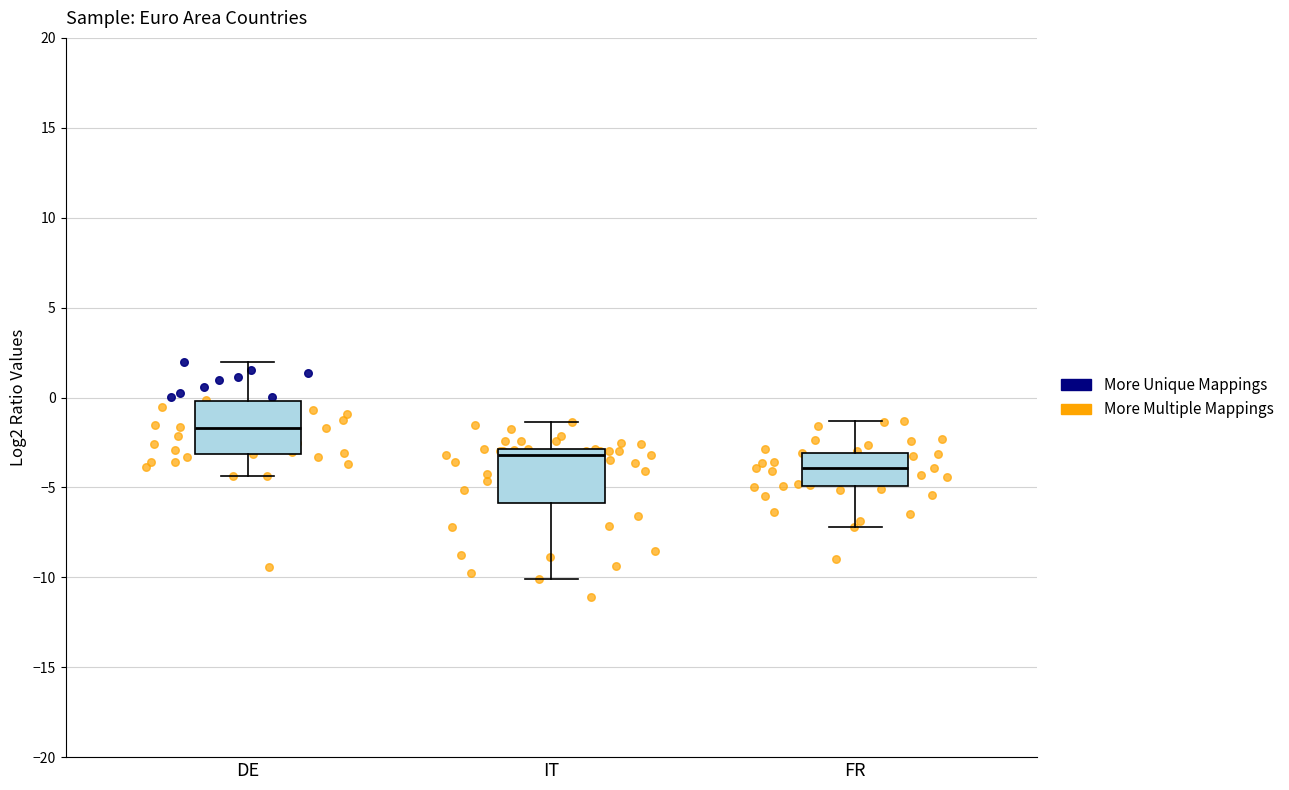

Reading left to right, transcribe this box plot: for each box, give where its median line is, the range the box spans, and where its two whiskers end, as read against the y-axis. The values are not printed on the chart, so give them approximately, as read against the axis.

DE: median -1.5, box -3.0 to 0.0, whiskers -4.5 to 2.0
IT: median -3.0 (just below the box's upper edge), box -6.0 to -3.0, whiskers -10.0 to -1.5
FR: median -4.0, box -5.0 to -3.0, whiskers -7.0 to -1.5